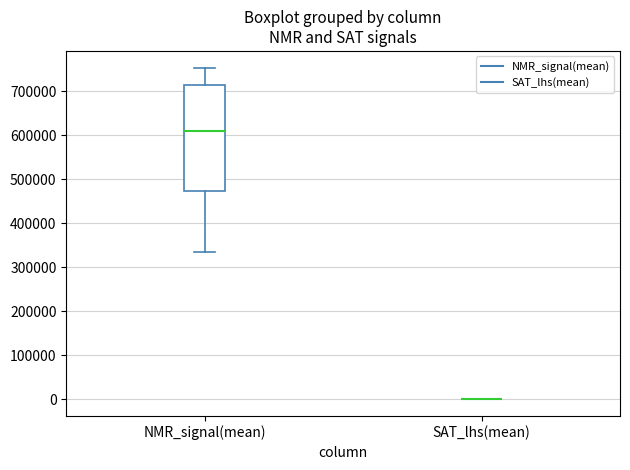

Reading left to right, read every box against the y-axis: the position of its median line, the range the box covers, and the ends of its whiskers. The values are not printed on the chart, so give them approximately, as read against the axis.

NMR_signal(mean): median 610000, box 470000 to 720000, whiskers 340000 to 750000
SAT_lhs(mean): box collapsed to a line at 0, whiskers 0 to 0